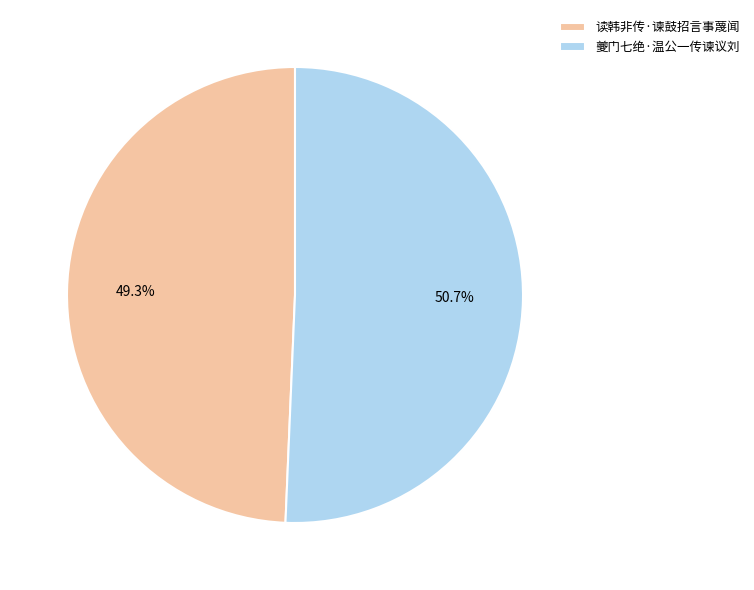

The 读韩非传·谏鼓招言事蔑闻 slice represents 49% of the pie. True or false?

True